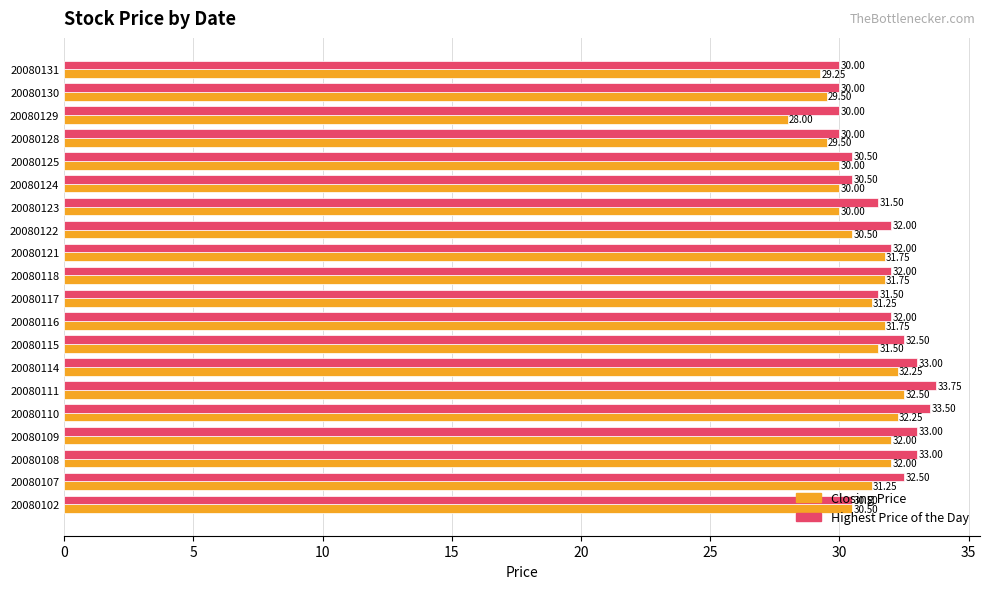

How many Highest Price of the Day values are between 30 and 33?

18